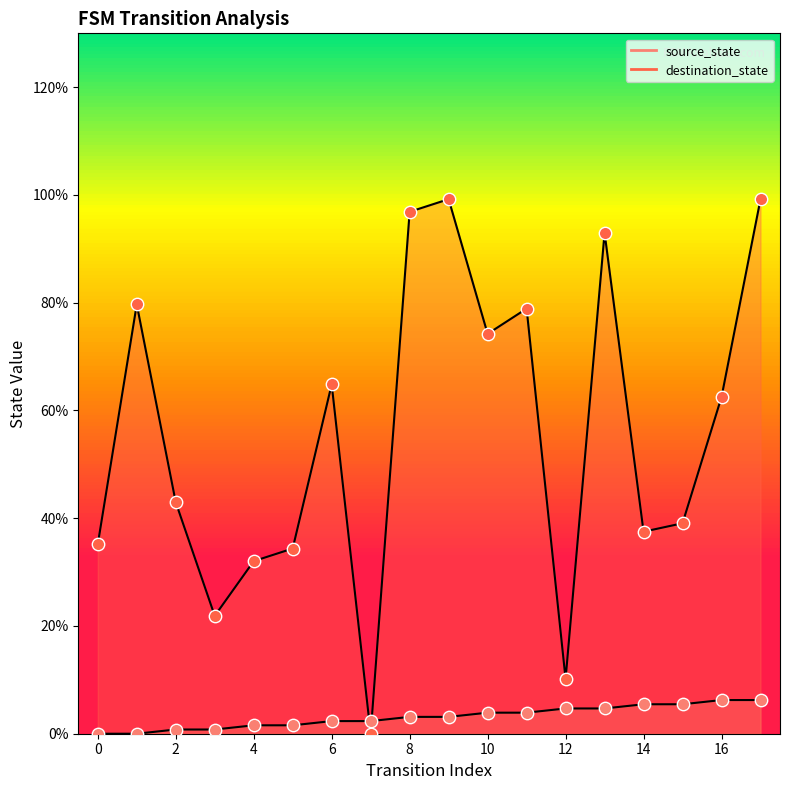

What is the total value across all series at 17?

105.5